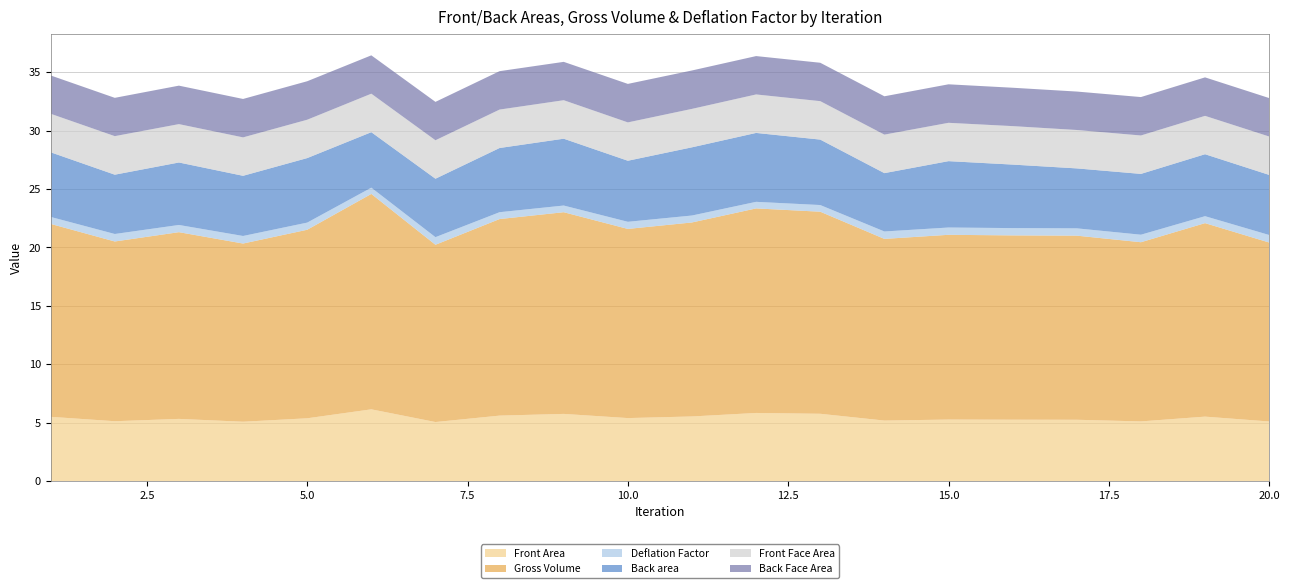

Reading left to right, extract all data points from this chart.

Front Area: 5.5	5.1	5.3	5.1	5.4	6.1	5.1	5.6	5.8	5.4	5.5	5.8	5.8	5.2	5.3	5.3	5.3	5.1	5.5	5.1
Gross Volume: 16.5	15.4	16.0	15.3	16.1	18.4	15.2	16.8	17.3	16.2	16.6	17.5	17.3	15.6	15.8	15.8	15.8	15.3	16.6	15.3
Deflation Factor: 0.6	0.6	0.6	0.6	0.6	0.5	0.7	0.6	0.6	0.6	0.6	0.6	0.6	0.6	0.6	0.6	0.6	0.6	0.6	0.6
Back area: 5.5	5.1	5.3	5.2	5.5	4.7	5.0	5.5	5.7	5.2	5.8	5.9	5.6	5.0	5.7	5.4	5.1	5.2	5.3	5.1
Front Face Area: 3.3	3.3	3.3	3.3	3.3	3.3	3.3	3.3	3.3	3.3	3.3	3.3	3.3	3.3	3.3	3.3	3.3	3.3	3.3	3.3
Back Face Area: 3.3	3.3	3.3	3.3	3.3	3.3	3.3	3.3	3.3	3.3	3.3	3.3	3.3	3.3	3.3	3.3	3.3	3.3	3.3	3.3